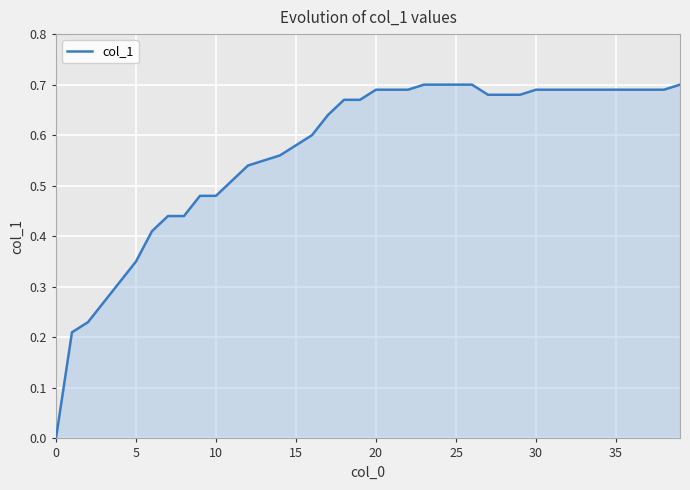

Count the number of categories in the chart.

40